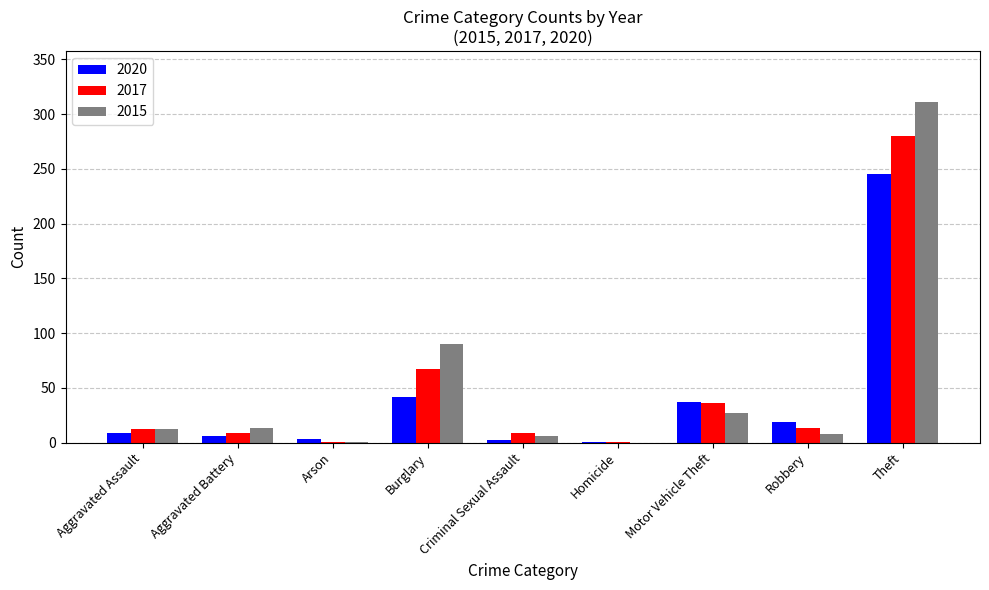

What is the approximate value of 2015 at Robbery?

8